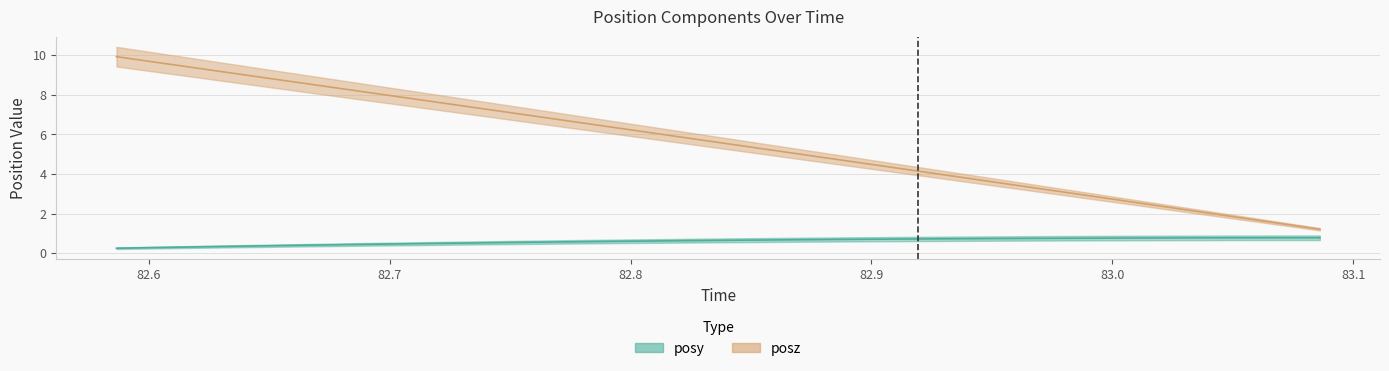

How many data points does each series have?

37